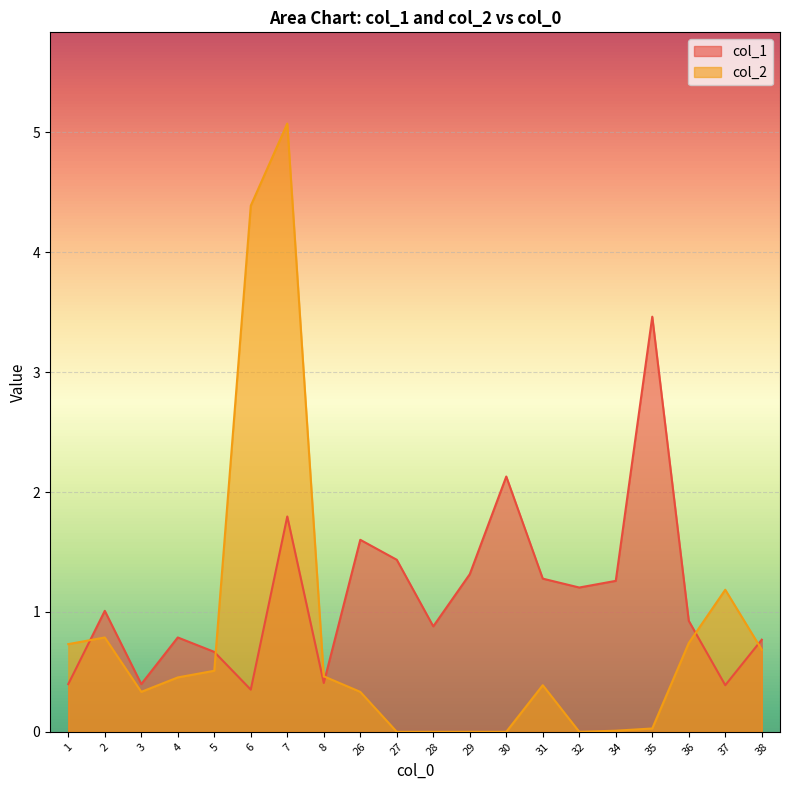

Which has a higher value, 37 or 27?

27